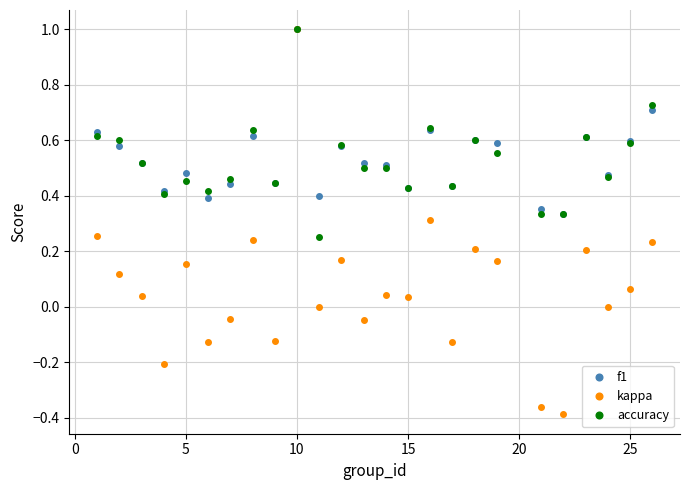

What is the greatest value displayed?

1.0